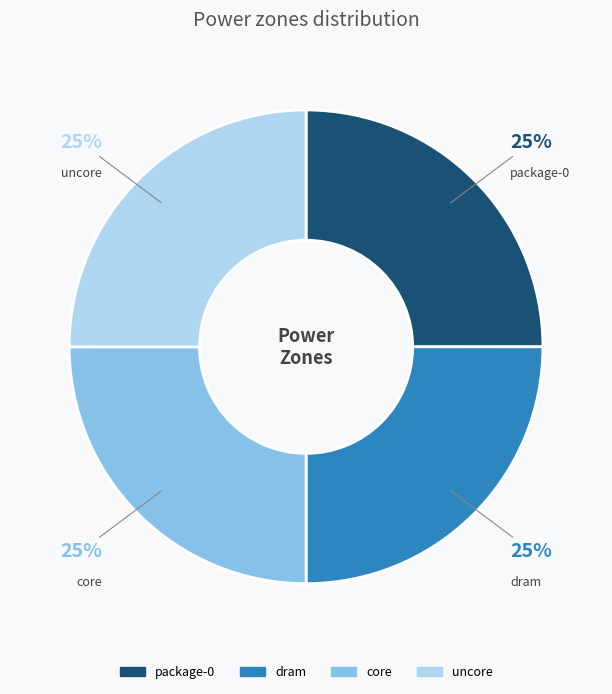

To the nearest percent, what is the average slice percentage?

25%